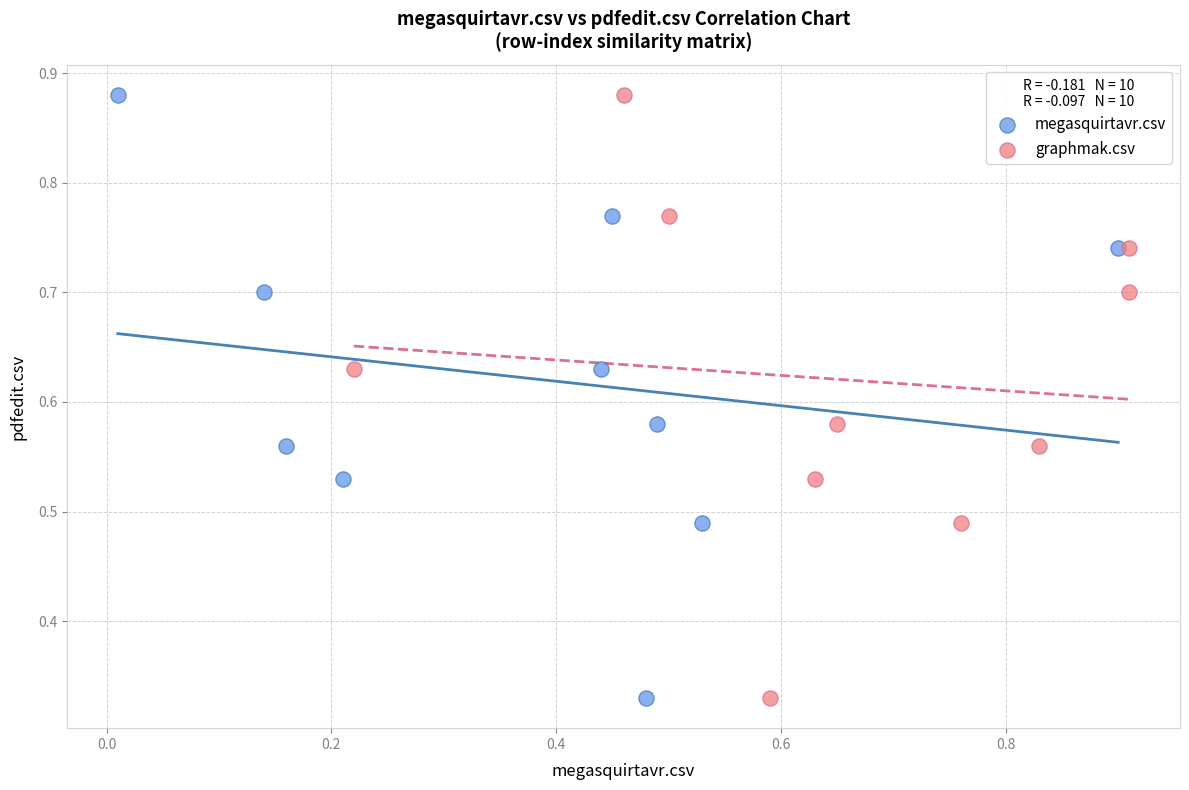

What are all the series names shown in the legend?

megasquirtavr.csv, graphmak.csv